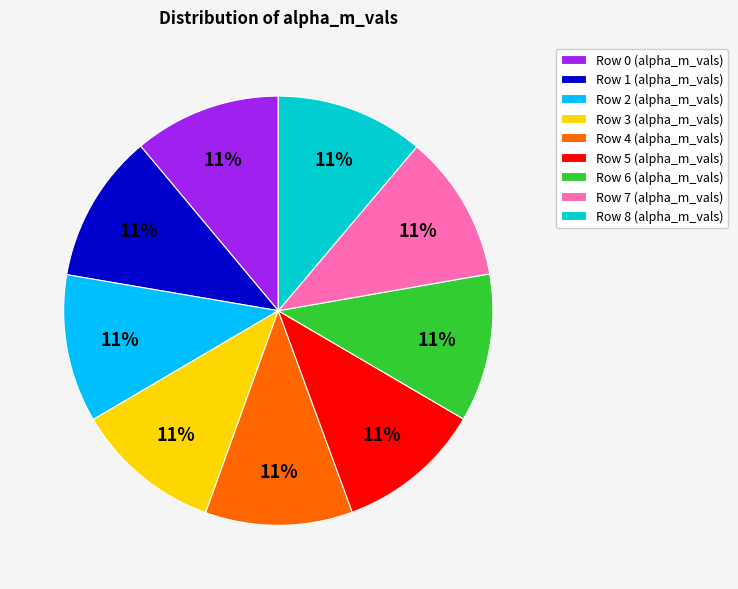

What is the ratio of the value at Row 5 (alpha_m_vals) to the value at Row 4 (alpha_m_vals)?

1.0